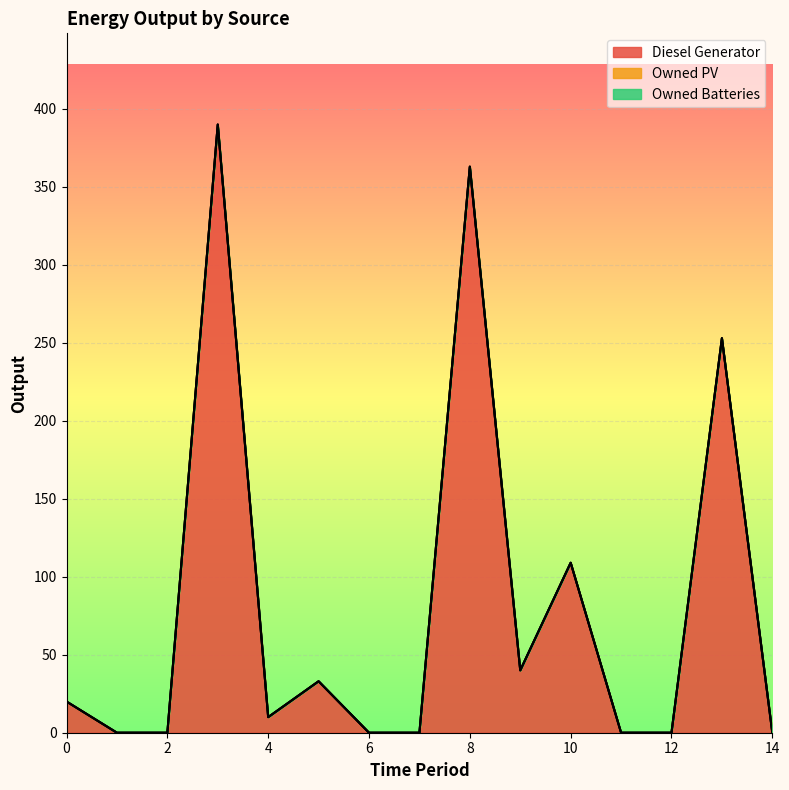

Count the number of data series in this chart.

3